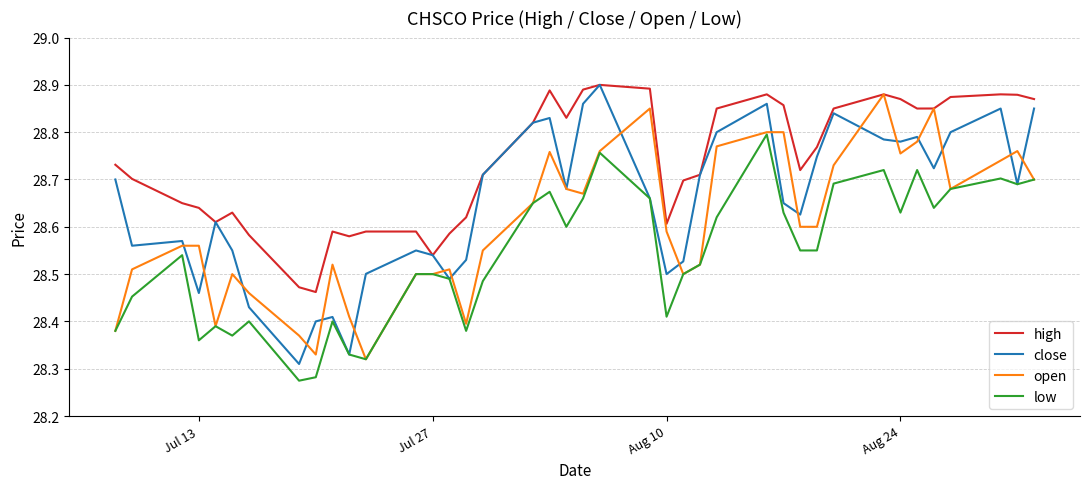

True or false: high and low cross at least once.

False